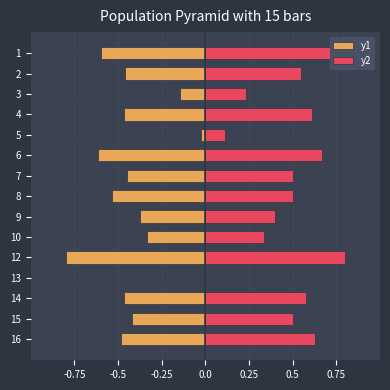

Between 3 and 2, which is larger?

3